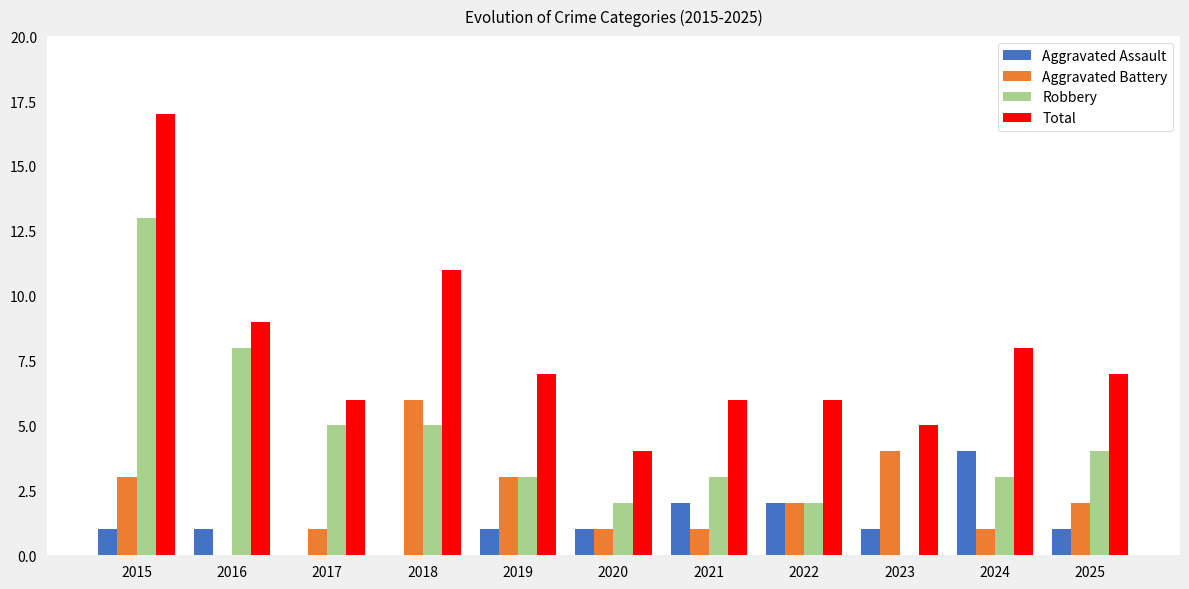

What is the total value across all series at 2024?

16